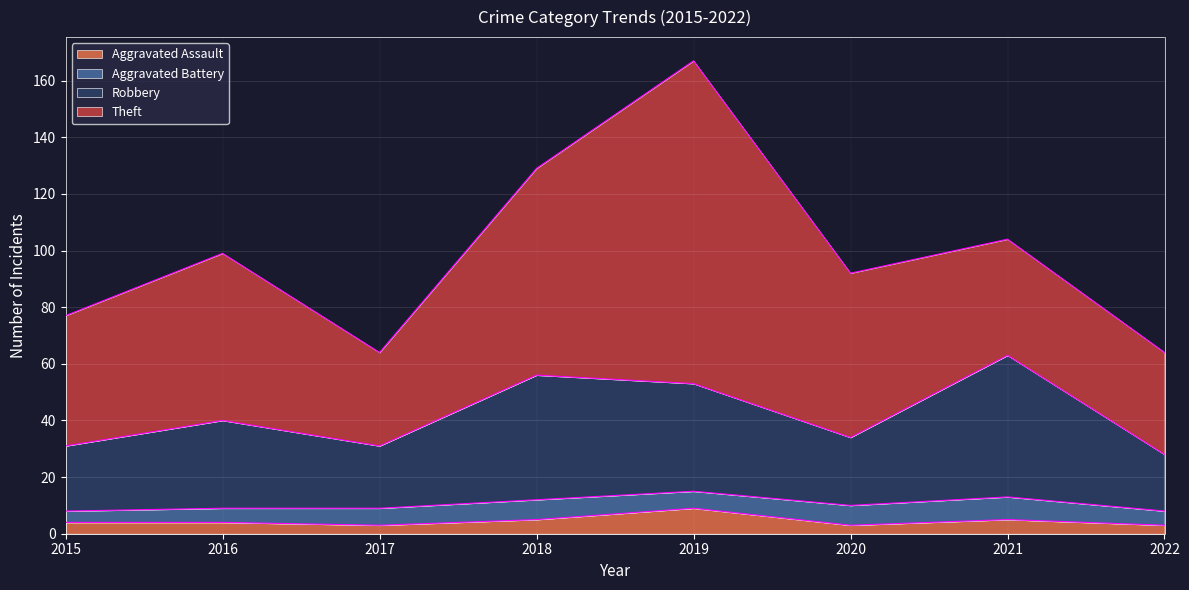

How many data points in Aggravated Assault are above 4?

3